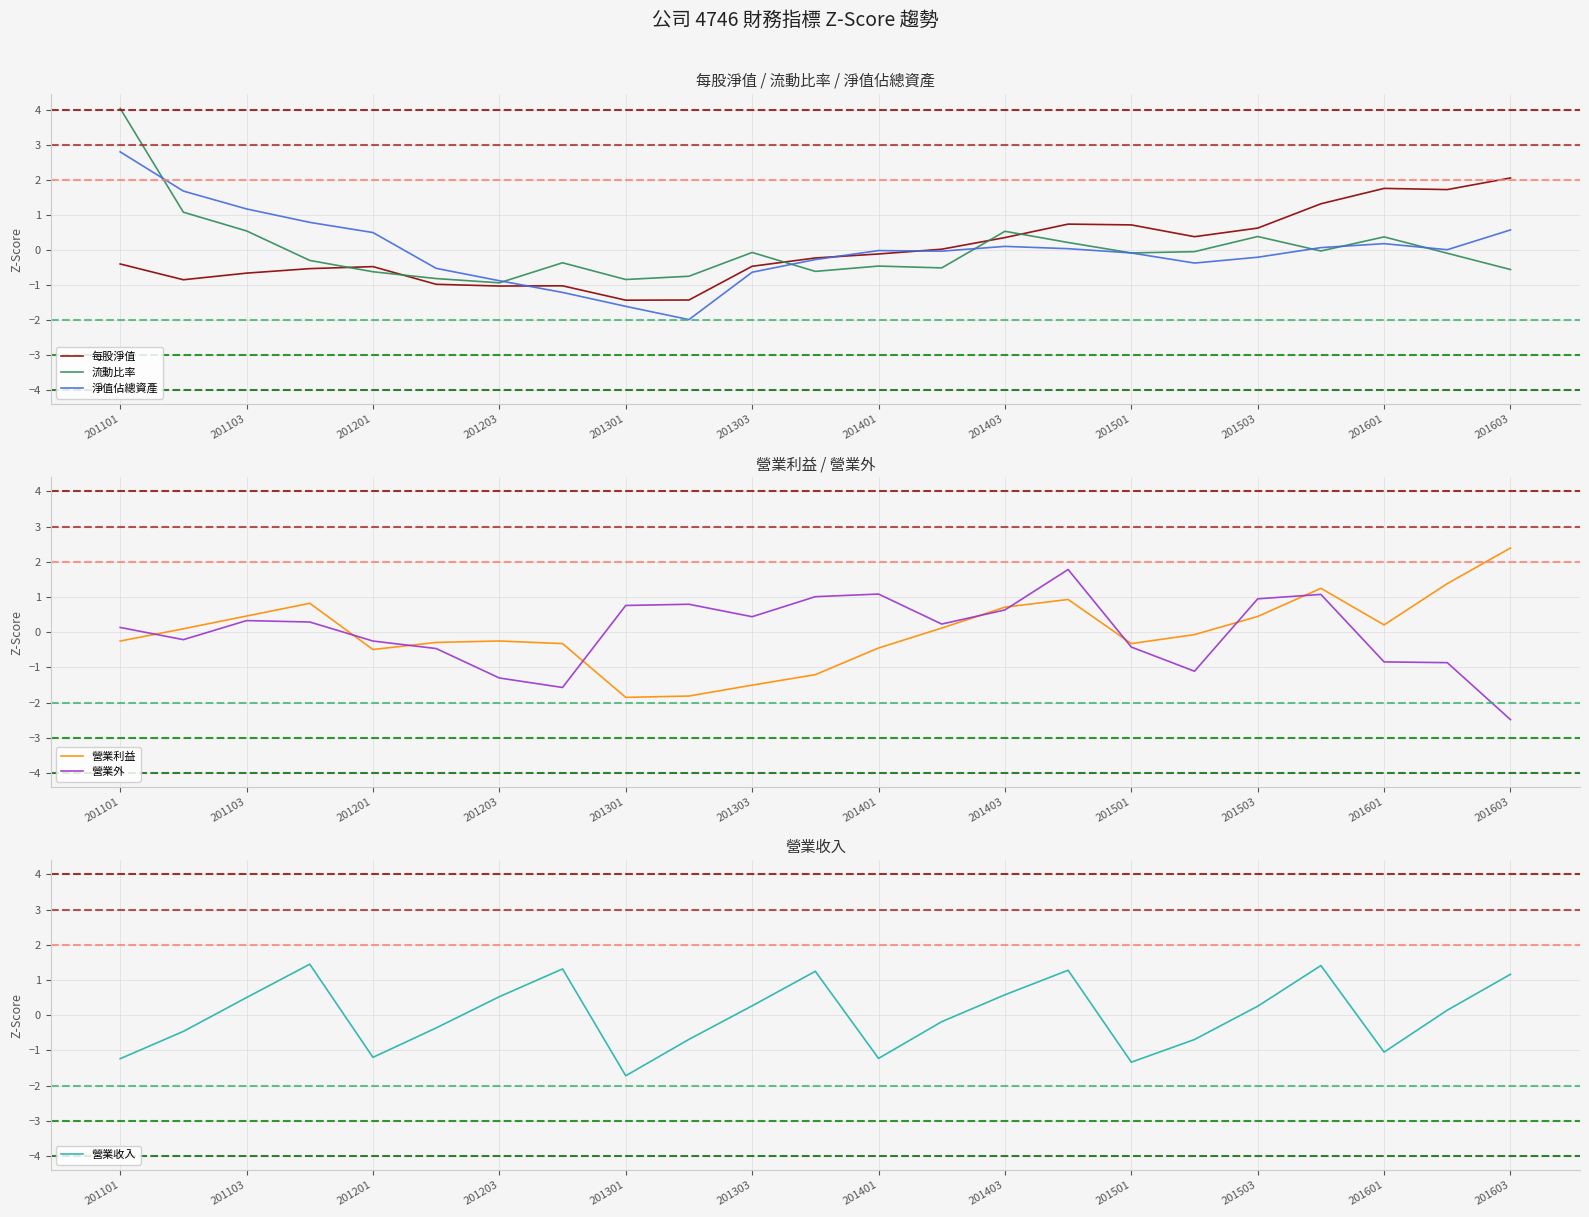

Which series has the widest spread of values?

流動比率